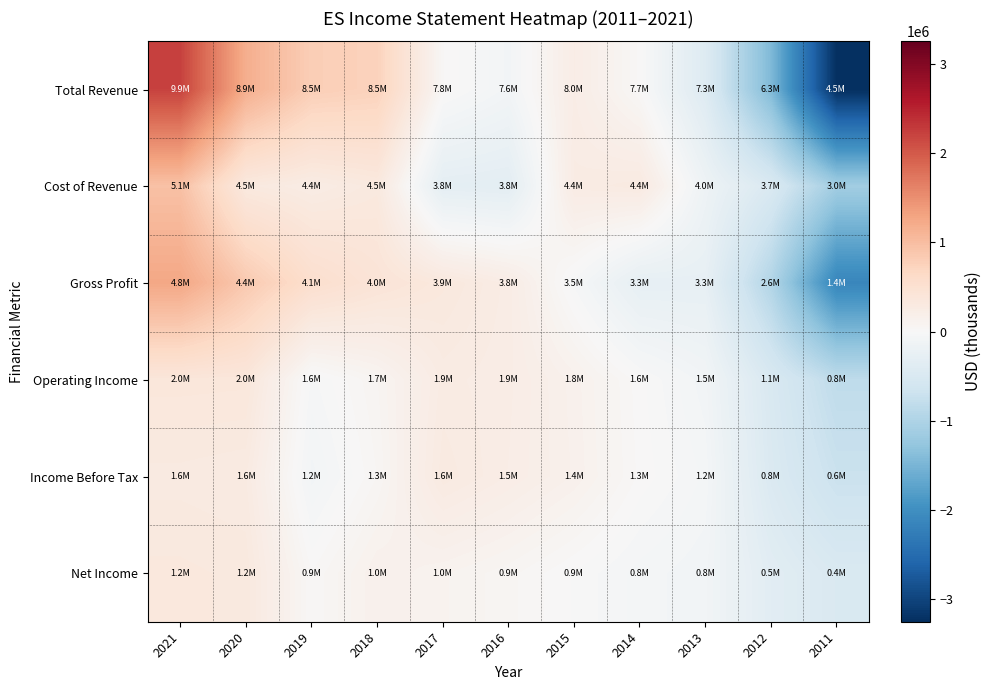

What is the maximum value shown in the chart?

2217609.1